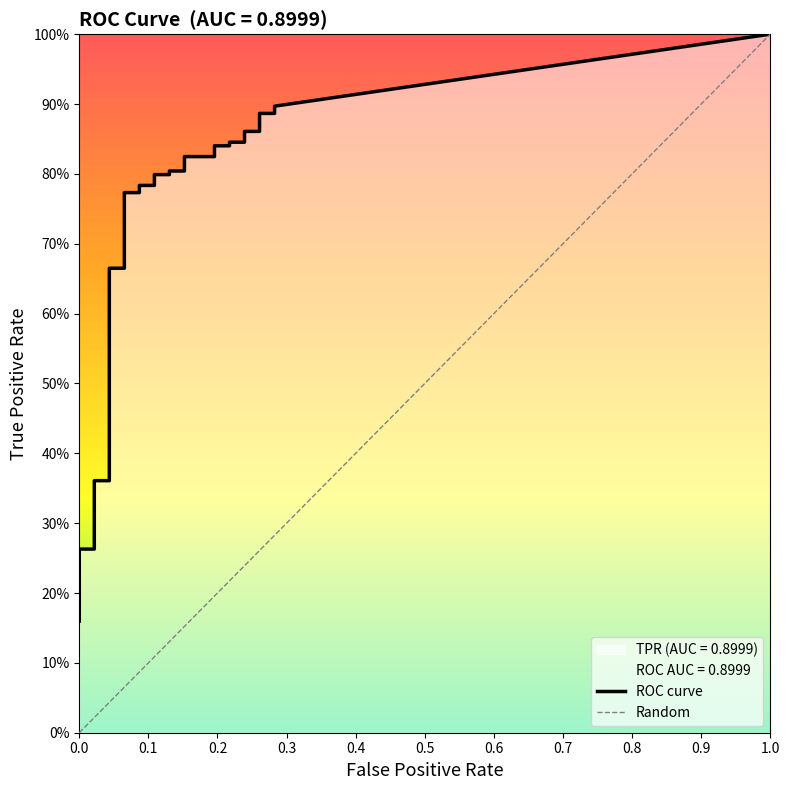

True or false: tpr and fpr cross at least once.

False